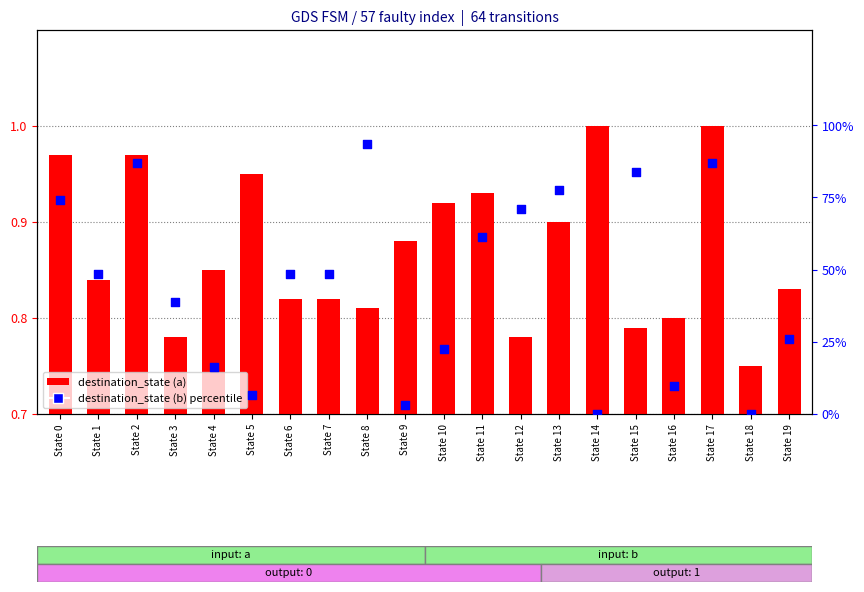

Which series has the largest total across all categories?

destination_state (b) percentile